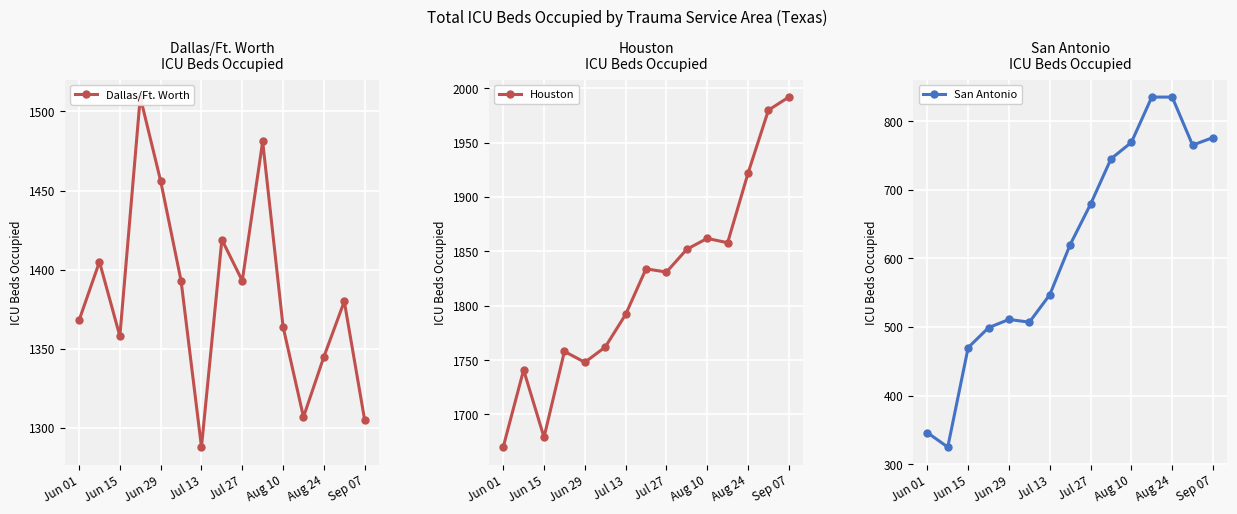

Reading left to right, what are all the values shown in this chart?

Dallas/Ft. Worth: 1368	1405	1358	1509	1456	1393	1288	1419	1393	1481	1364	1307	1345	1380	1305
Houston: 1670	1741	1679	1758	1748	1762	1792	1834	1831	1852	1862	1858	1922	1980	1992
San Antonio: 346	325	470	499	511	507	547	620	679	745	769	835	835	765	776